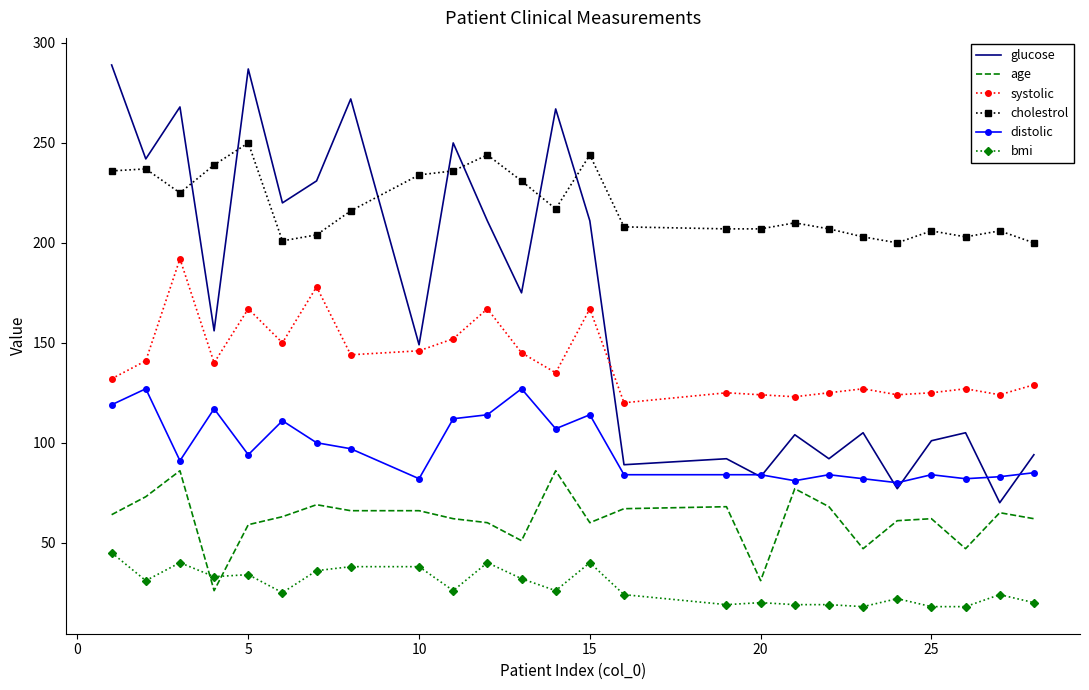

What is the minimum value shown in the chart?

18